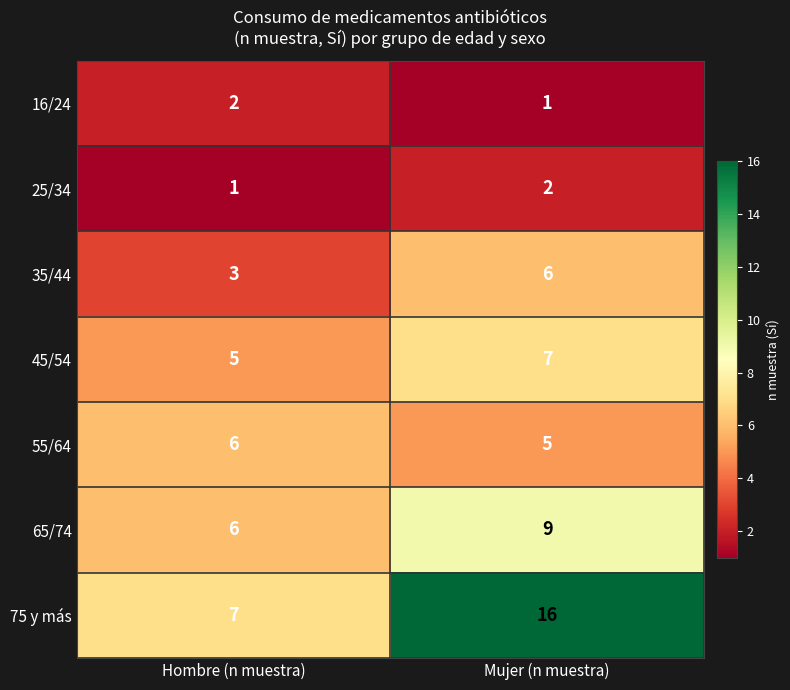

What is the difference between the maximum and minimum values in the 65/74 series?

3